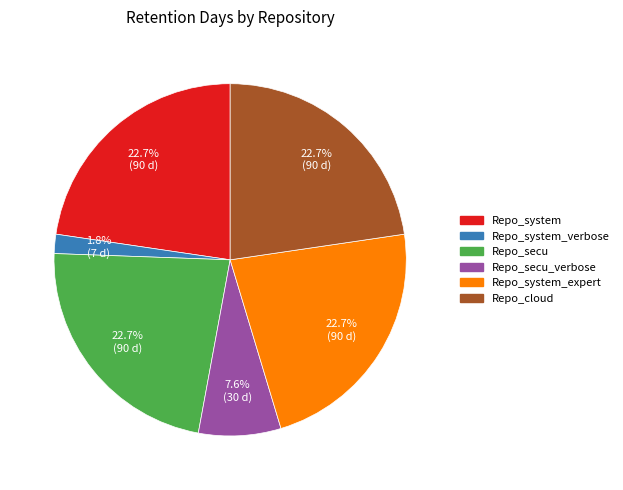

Is there a majority slice in this chart?

No